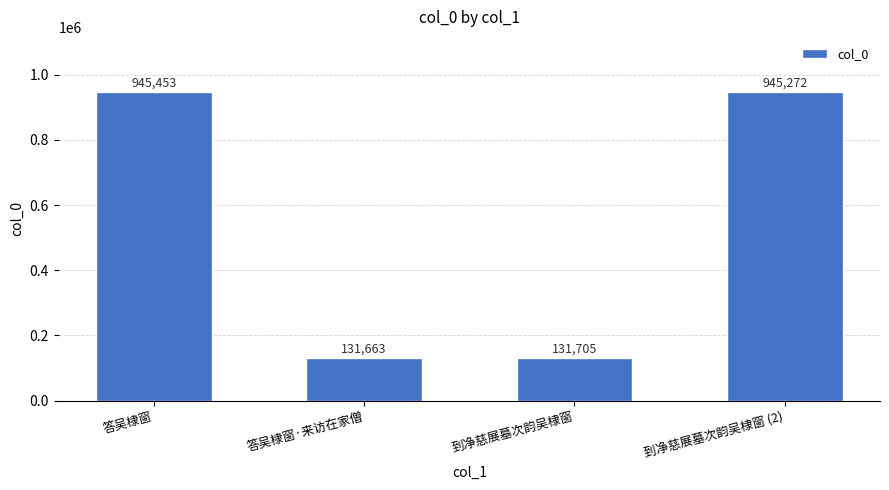

What is the difference between the maximum and second lowest values?

813748